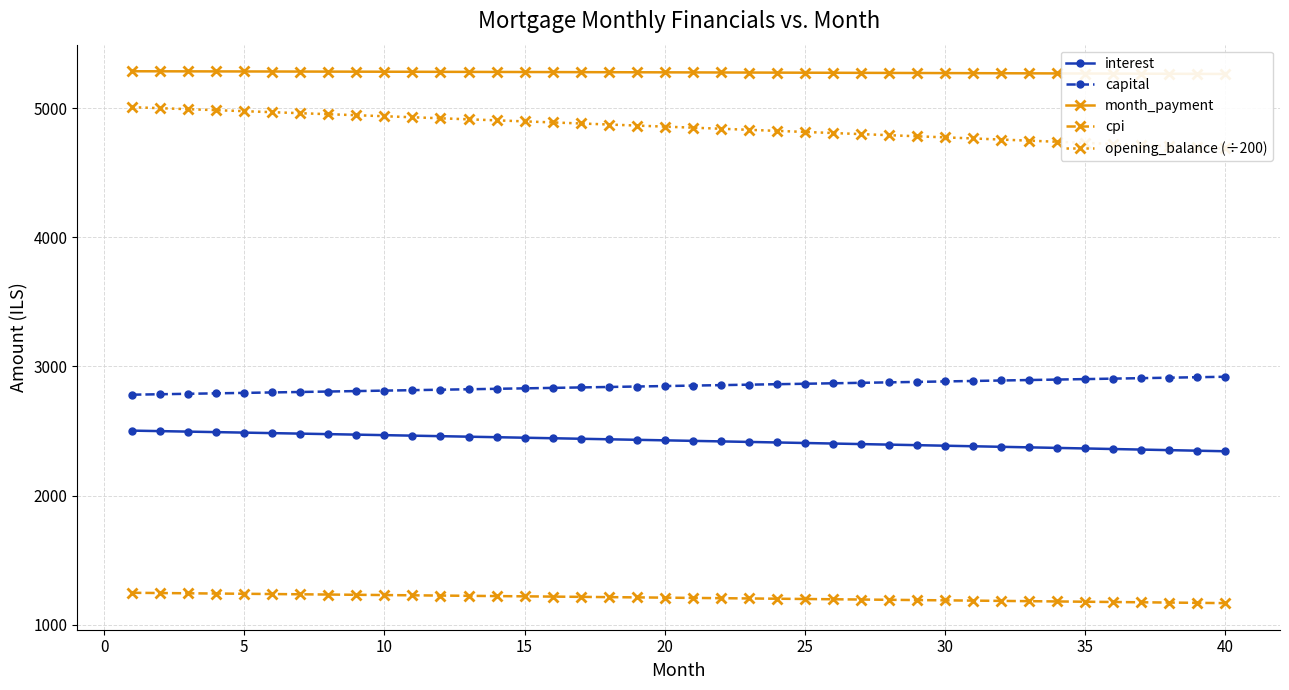

True or false: opening_balance (÷200) has more than 0 interior local peaks.

False